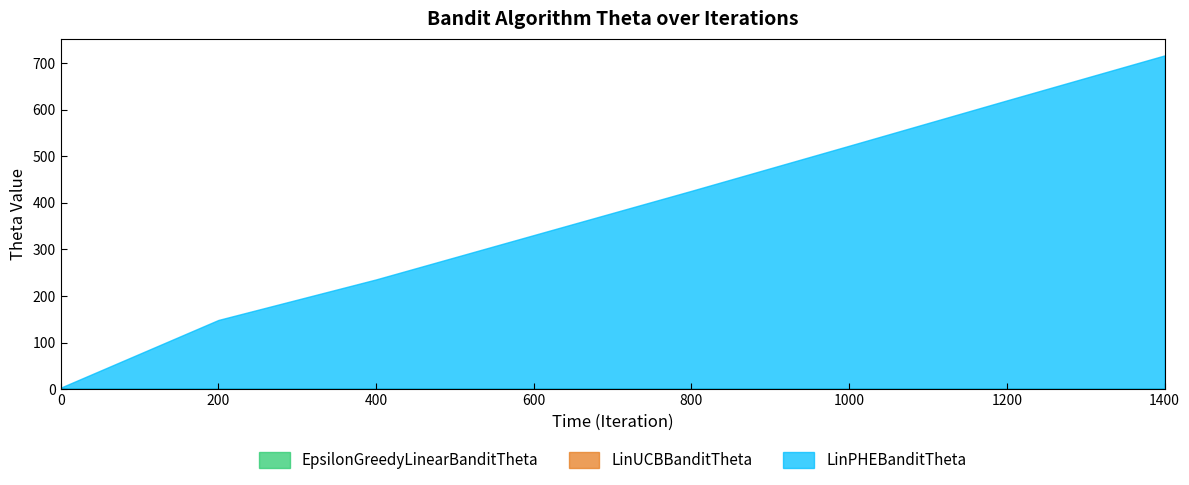

How many series are shown in this chart?

3